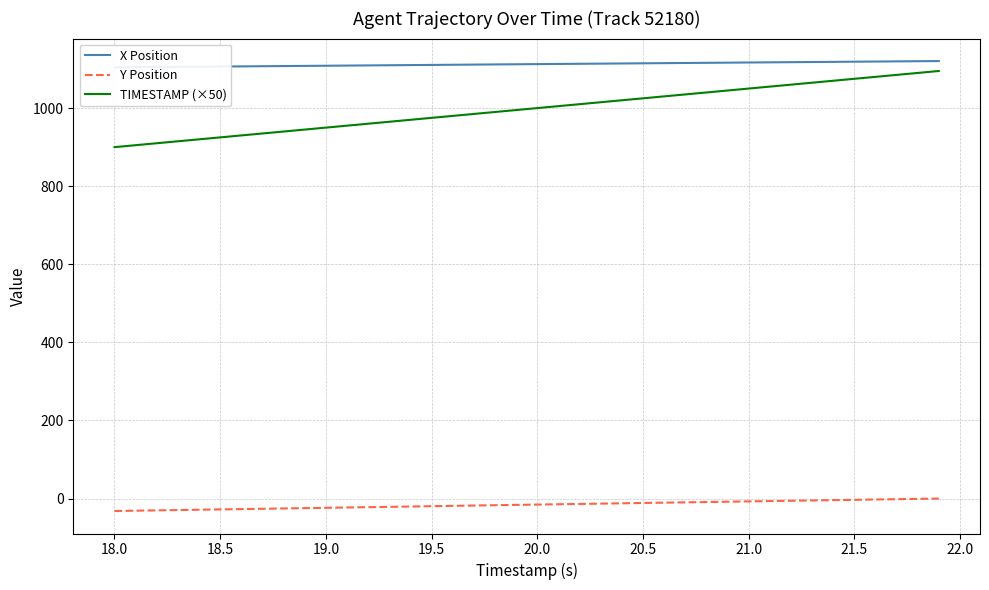

What is the difference between the maximum and second lowest values in the TIMESTAMP (×50) series?

190.0